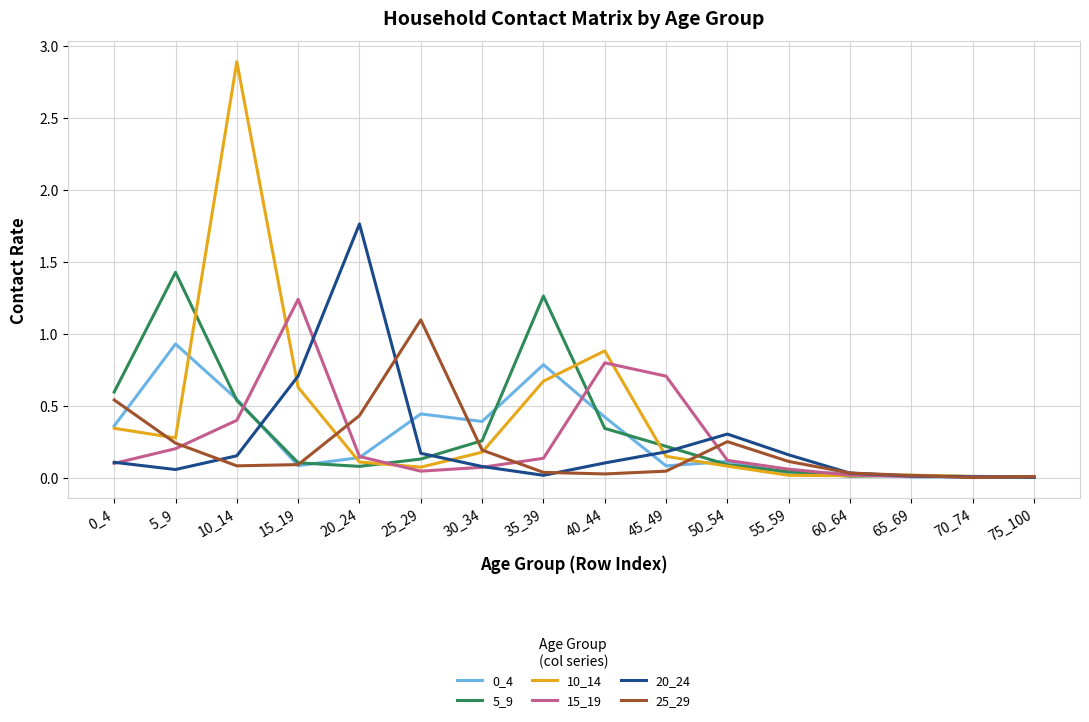

Which series has the largest range (max minus min)?

10_14